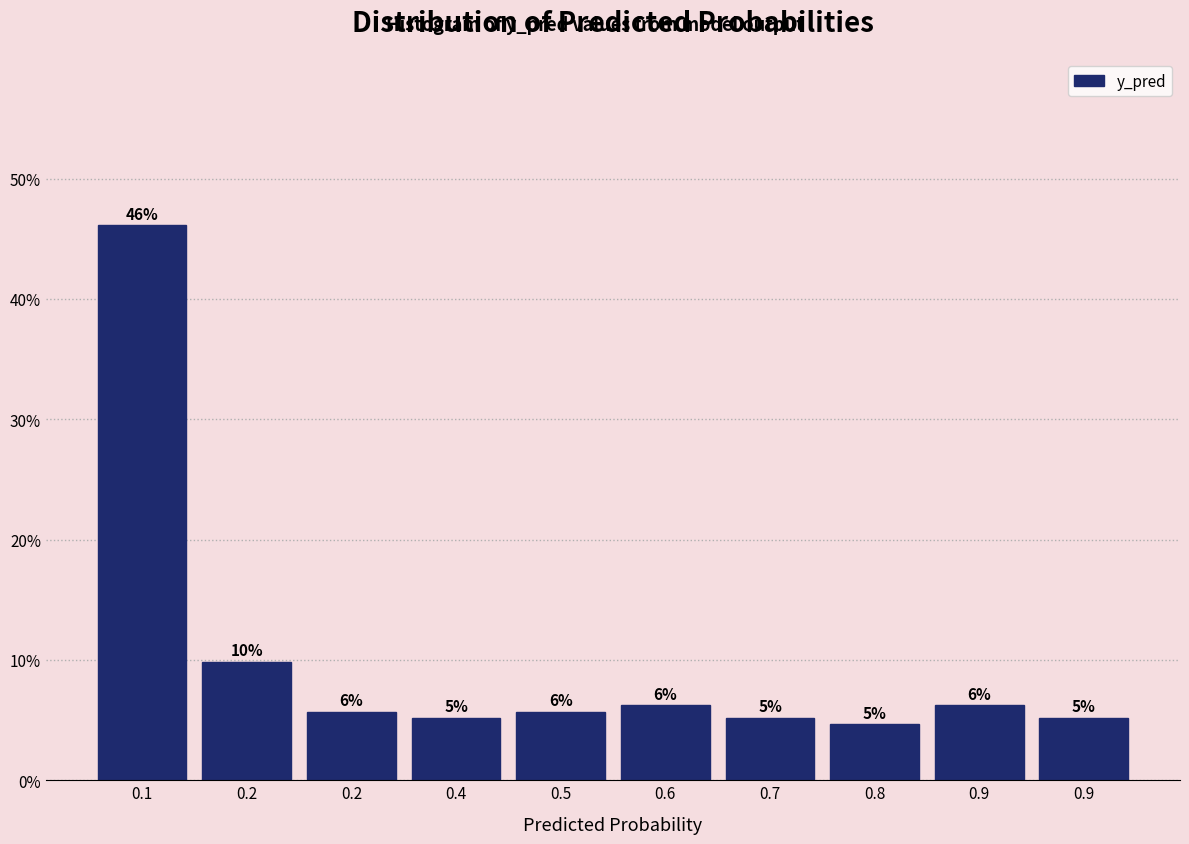

Are the bars horizontal?

No